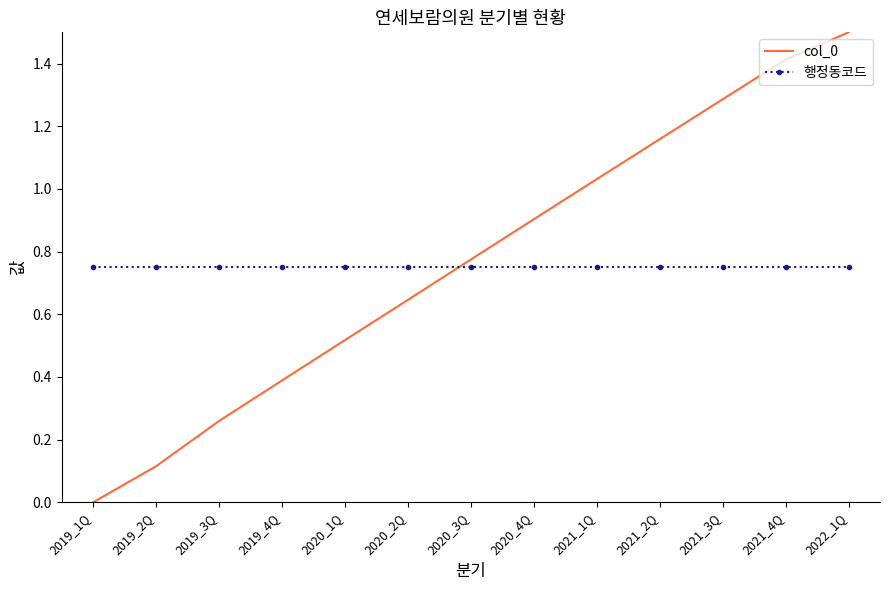

Which series has the largest total across all categories?

col_0